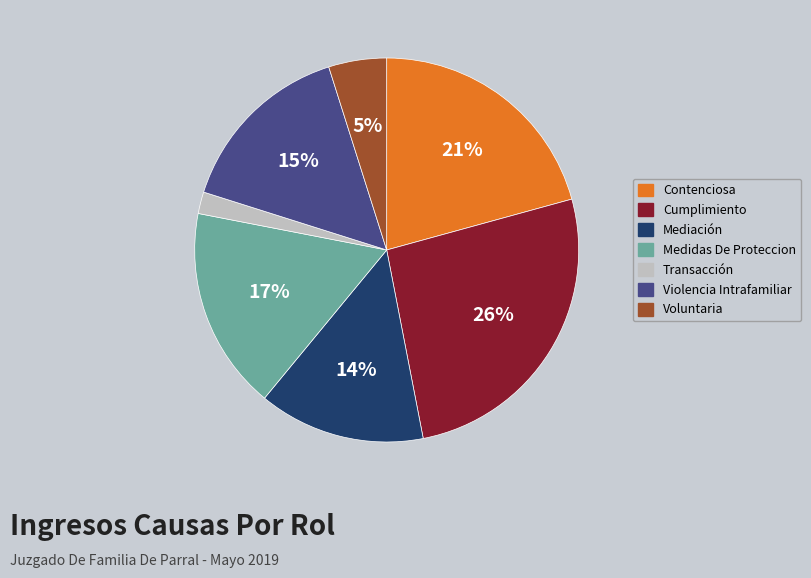

How many slices are in this pie chart?

7